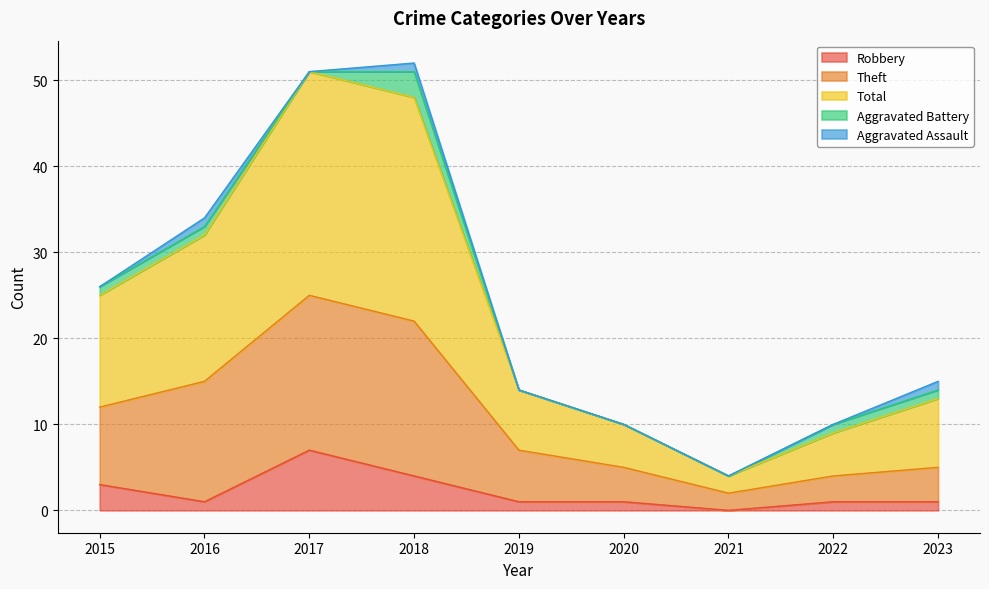

What are all the series names shown in the legend?

Robbery, Theft, Total, Aggravated Battery, Aggravated Assault